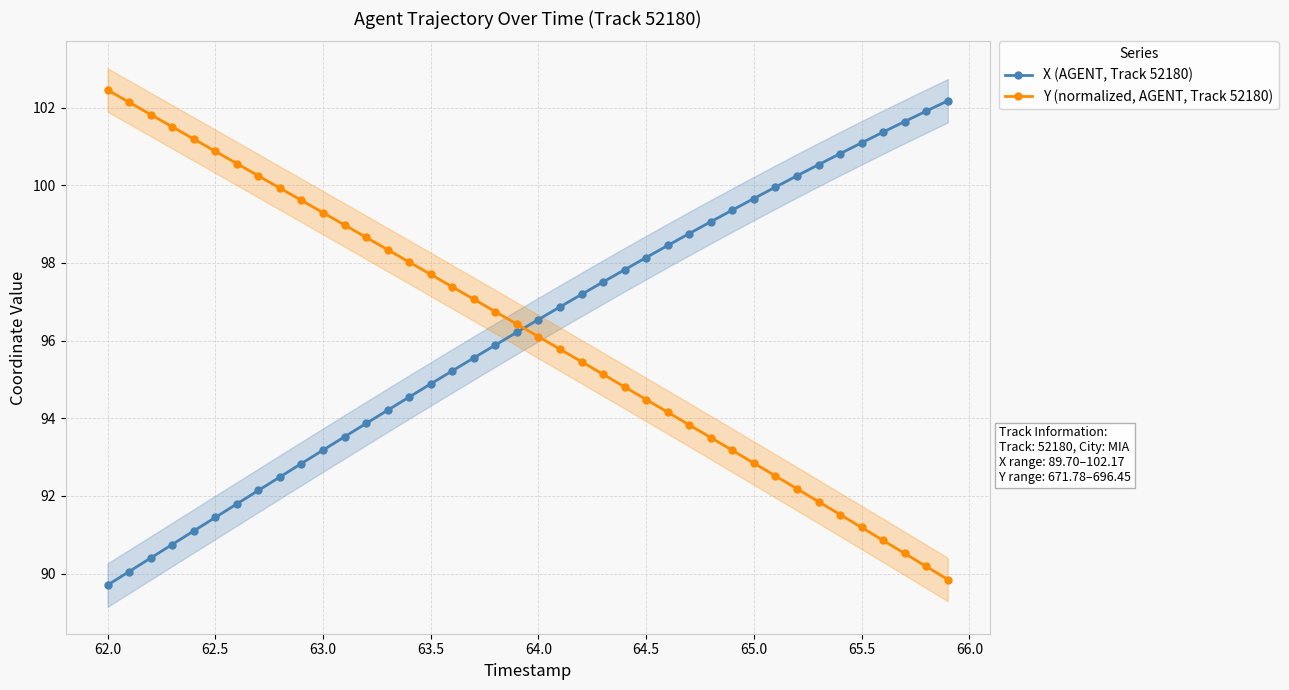

Rank the series by their maximum value, from lowest to highest.

X (AGENT, Track 52180), Y (normalized, AGENT, Track 52180)